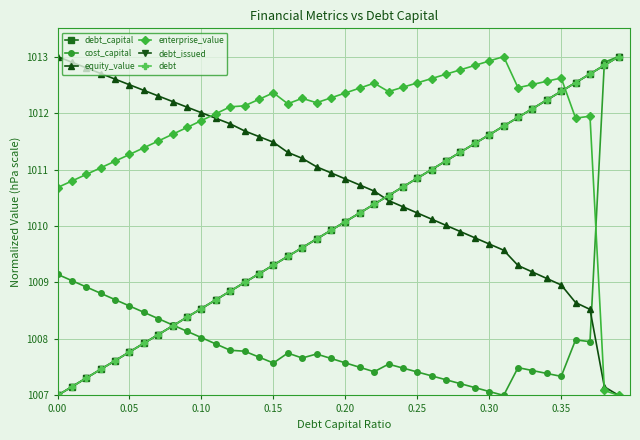

Is this an area chart (filled region under the line)?

No